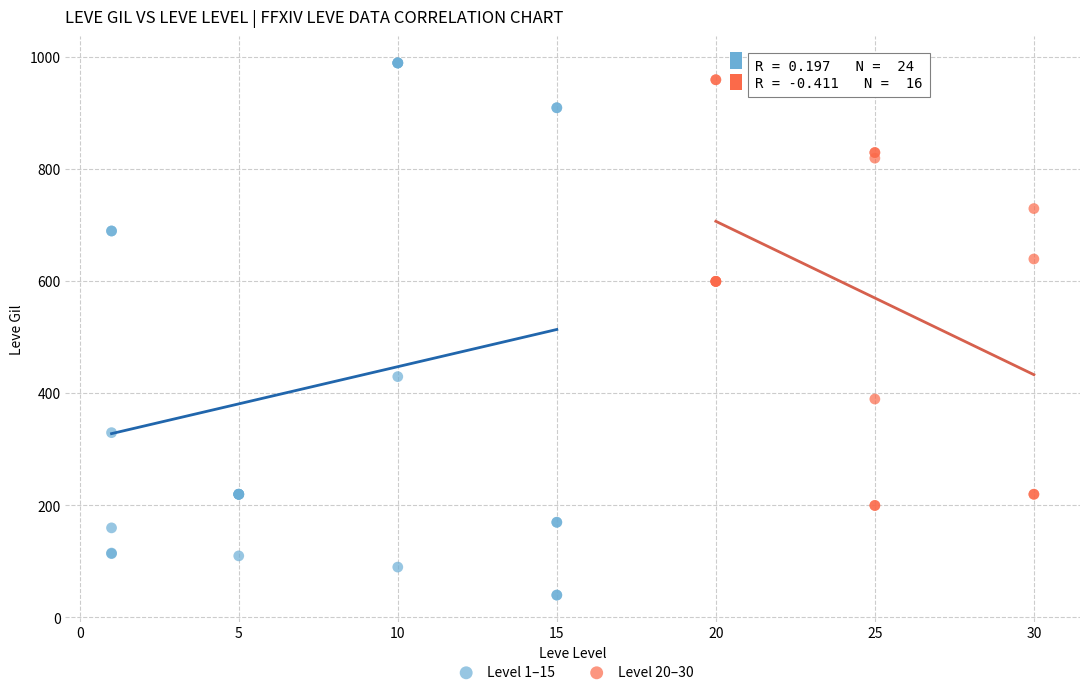

Which series has the largest Y range (max minus min)?

Level 1–15